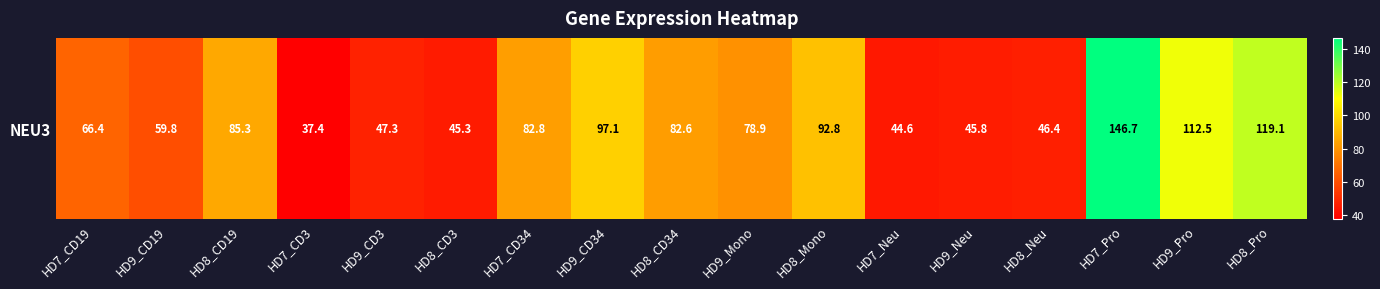

What is the sum of the values at HD7_CD19 and HD7_CD34?

149.2